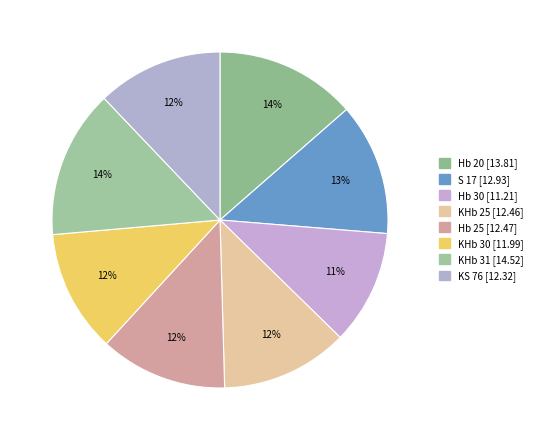

Does S 17 represent more than half of the total?

No